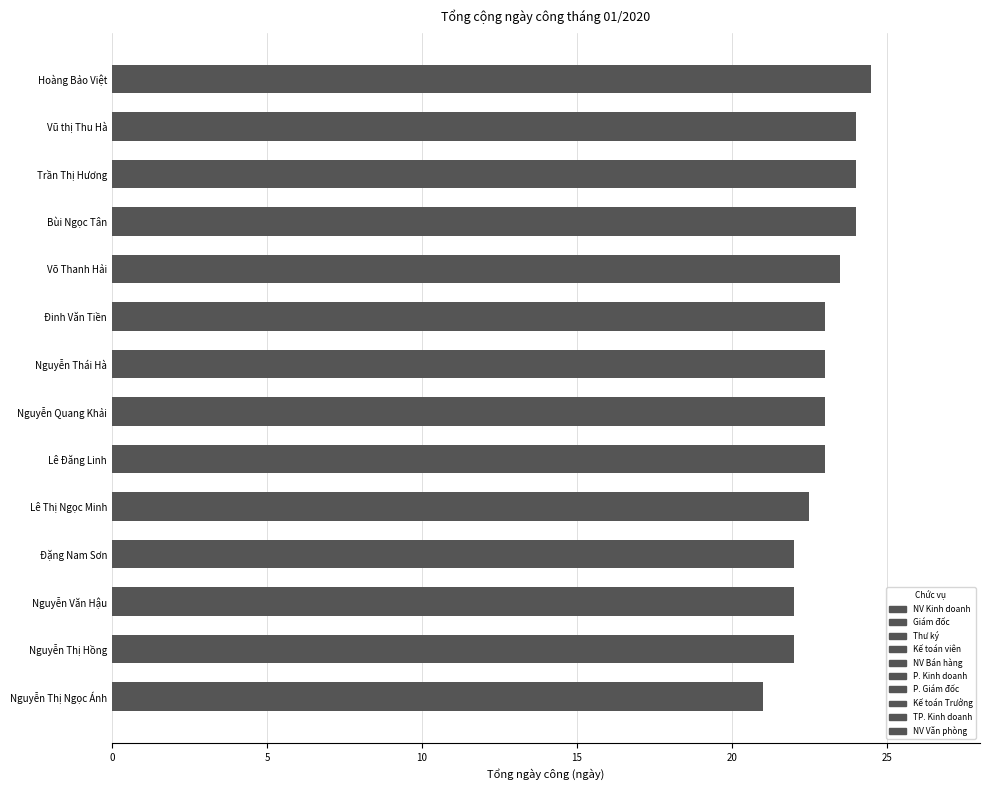

What is the difference between the maximum and minimum values?

3.5